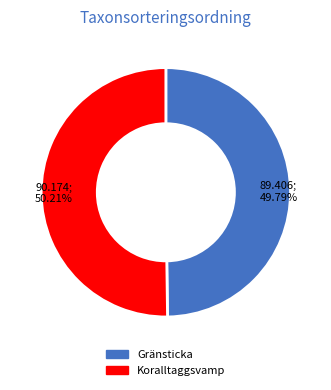

What is the ratio of the value at Koralltaggsvamp to the value at Gränsticka?

1.0